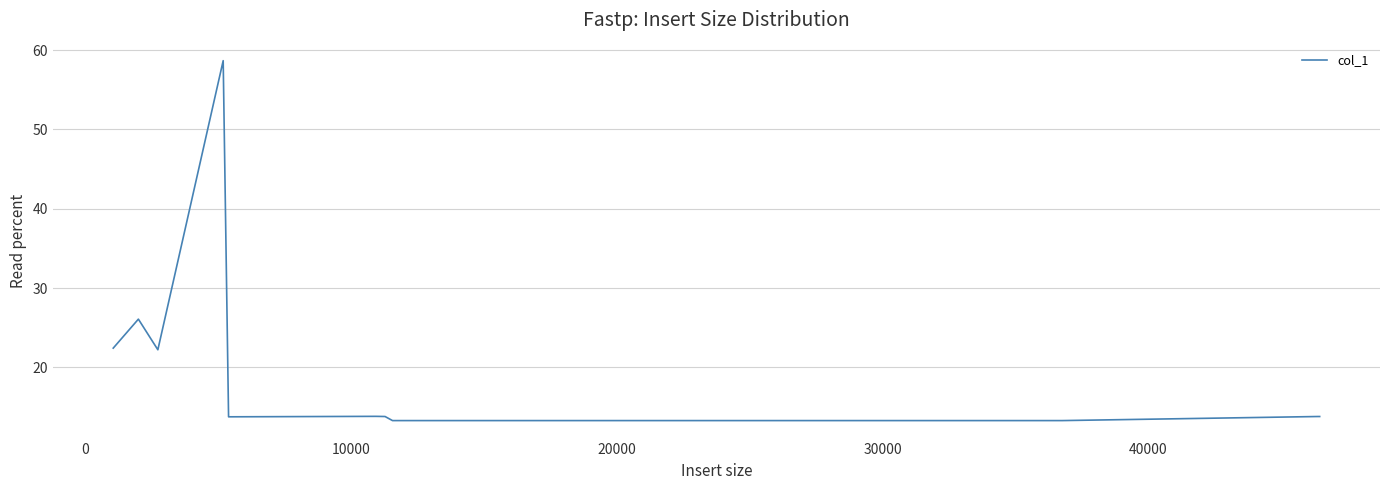

What is the difference between the maximum and minimum values?

45.4